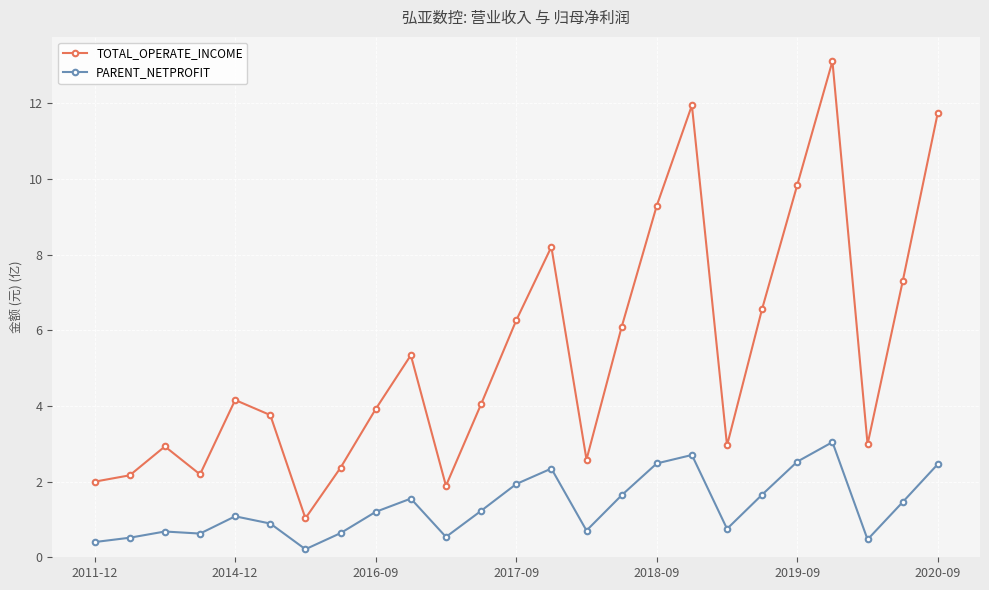

At how many categories does at least one series exceed 8?

6